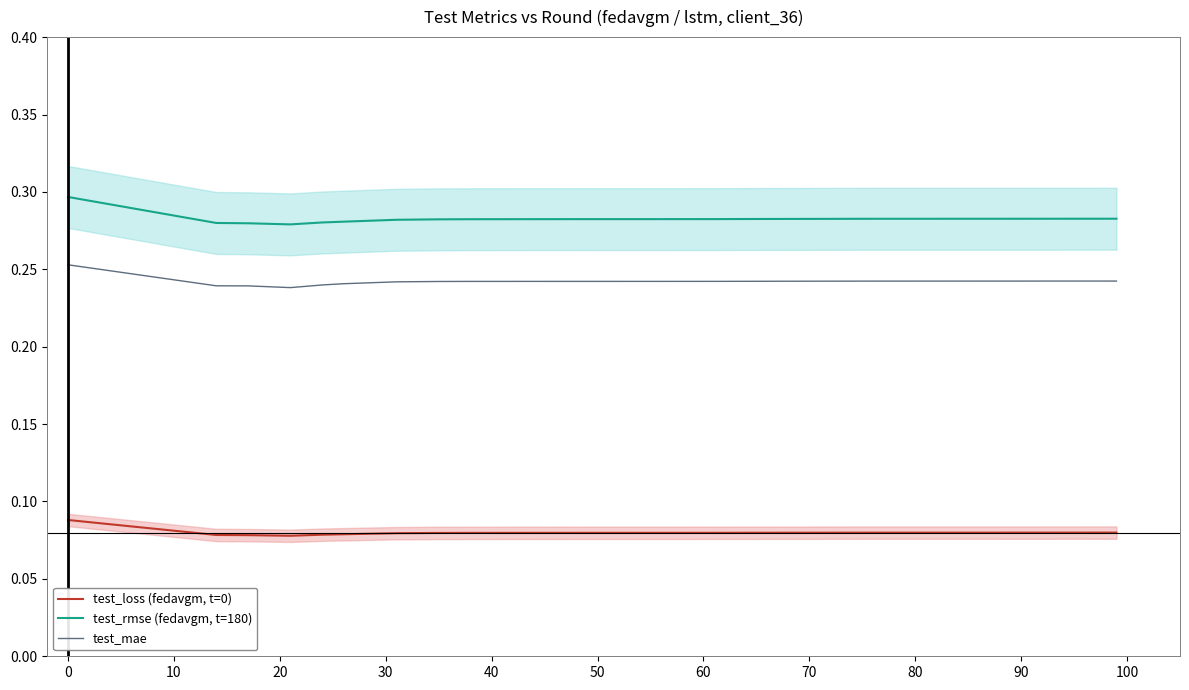

True or false: test_loss (fedavgm, t=0) and test_mae intersect in this chart.

False